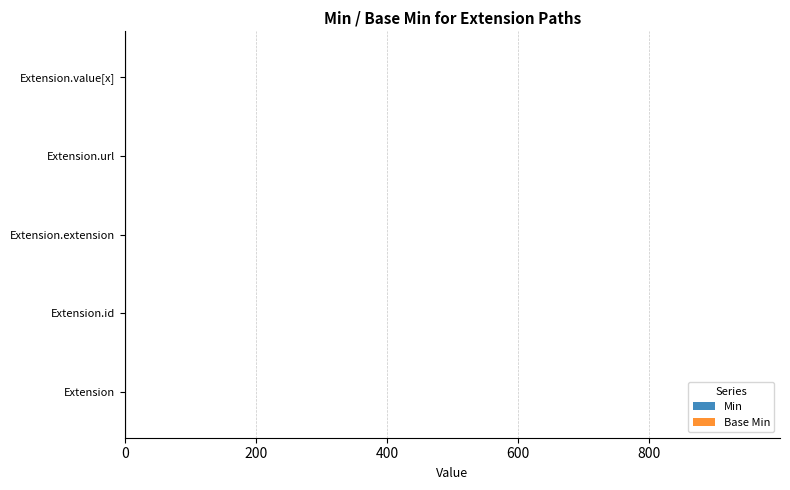

What is the greatest value displayed?

1